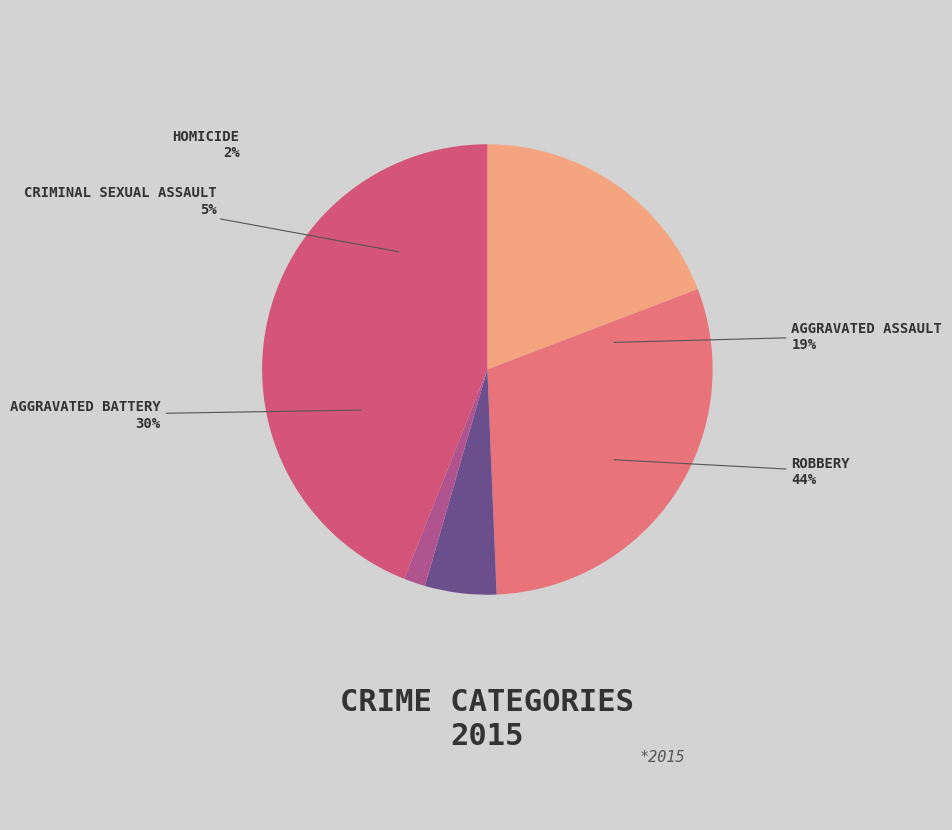

How much of the chart is everything except Aggravated Battery?

69.8%